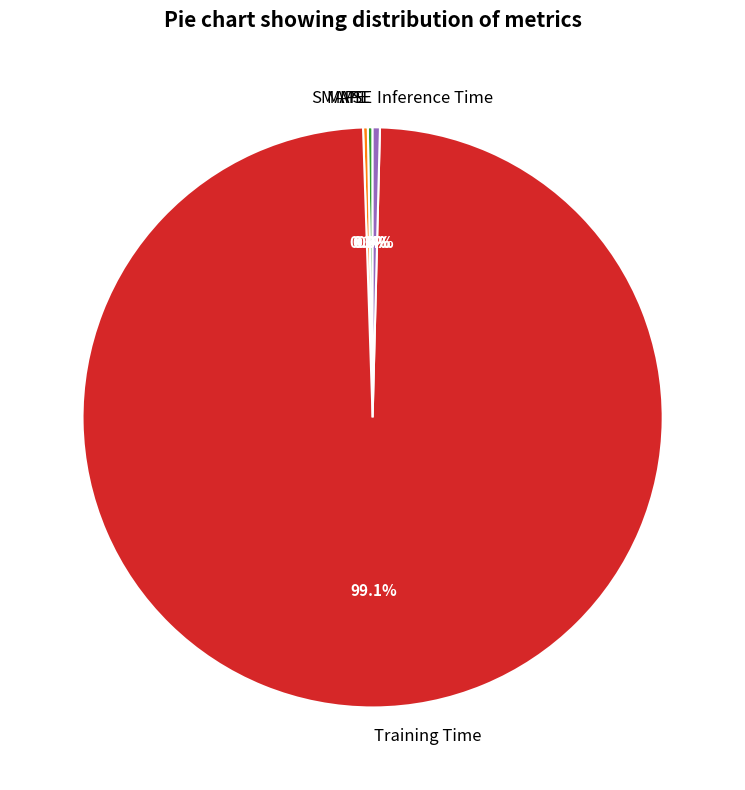

What is the largest slice in the pie chart?

Training Time